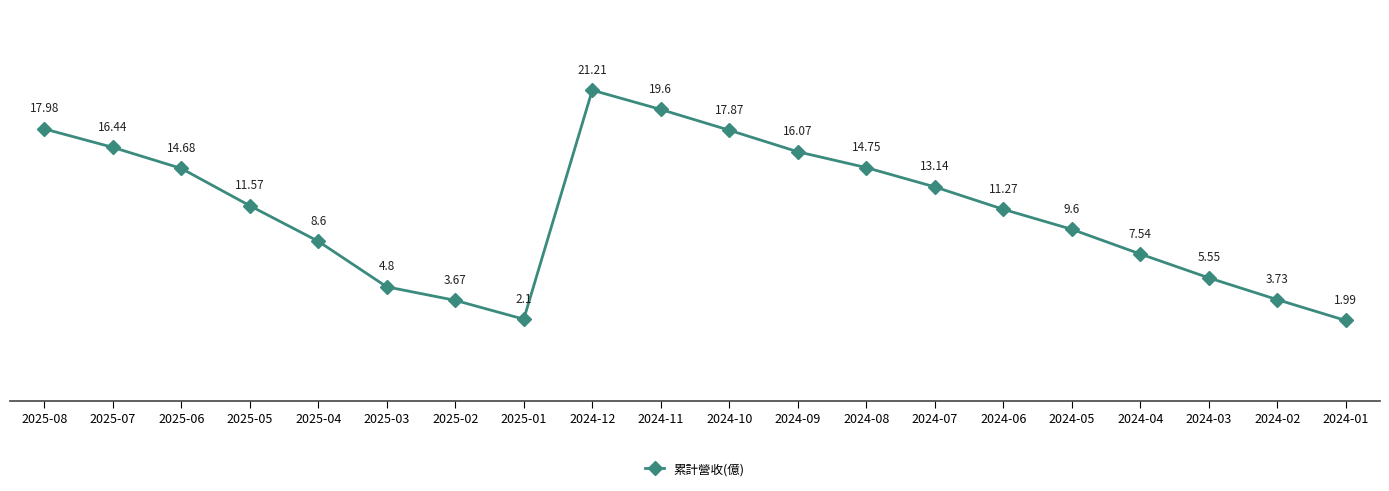

What is the label of the 6th point from the right?

2024-06